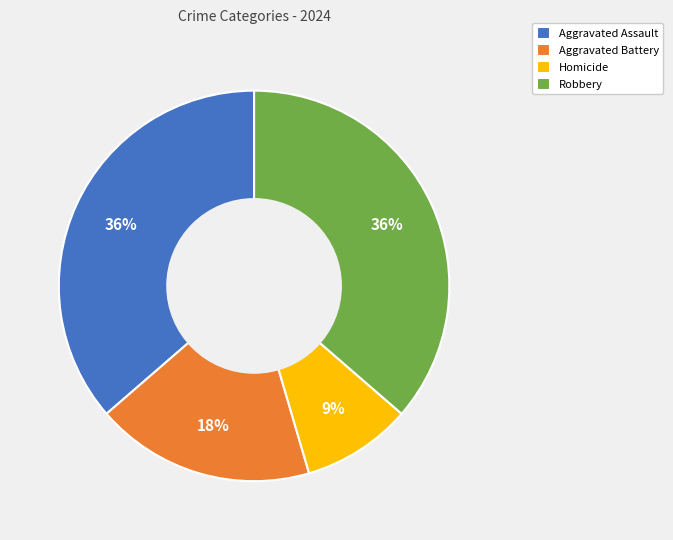

The Robbery slice represents 36% of the pie. True or false?

True